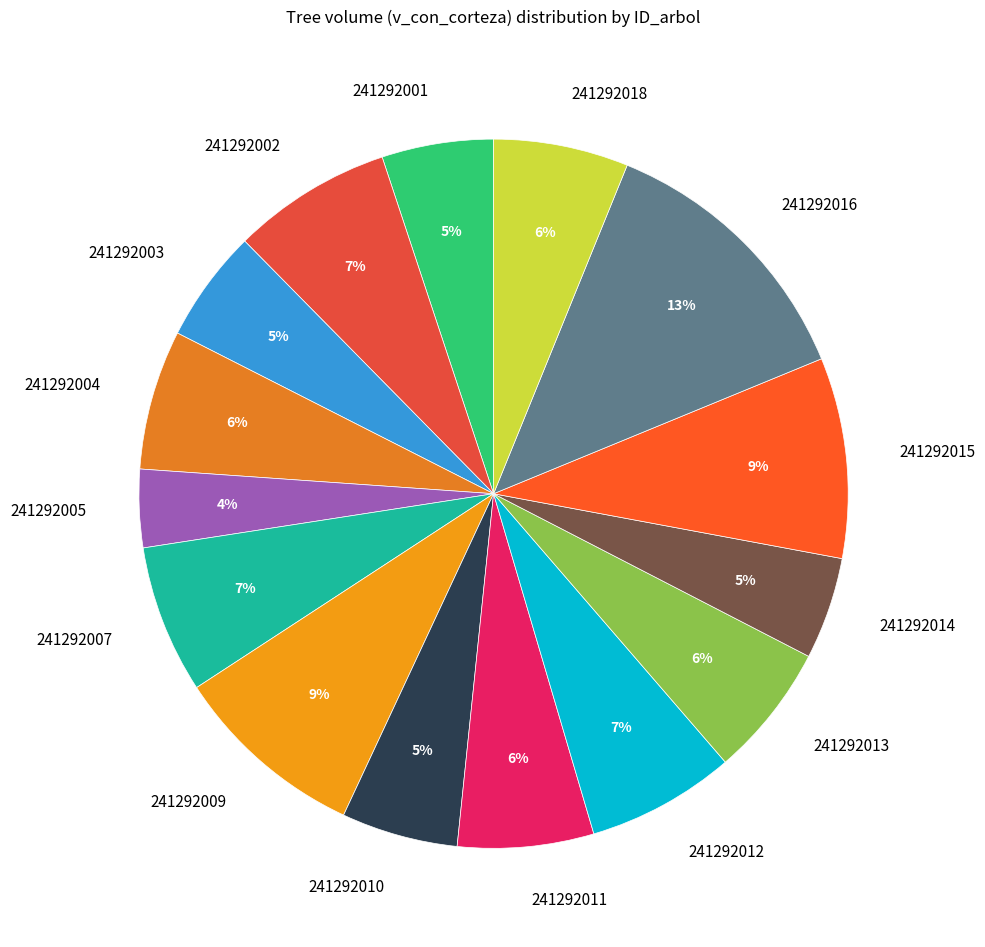

Combined, do 241292001 and 241292014 account for over 50%?

No